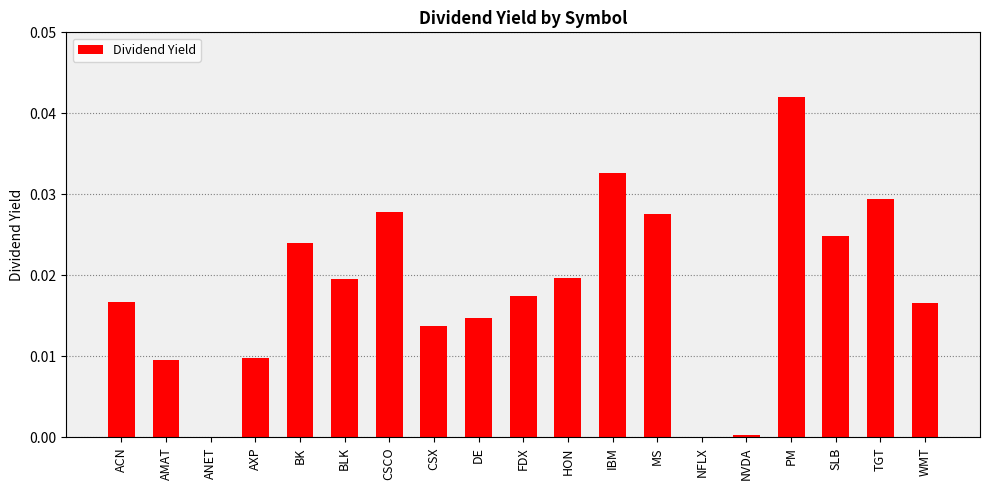

How many data points does each series have?

19